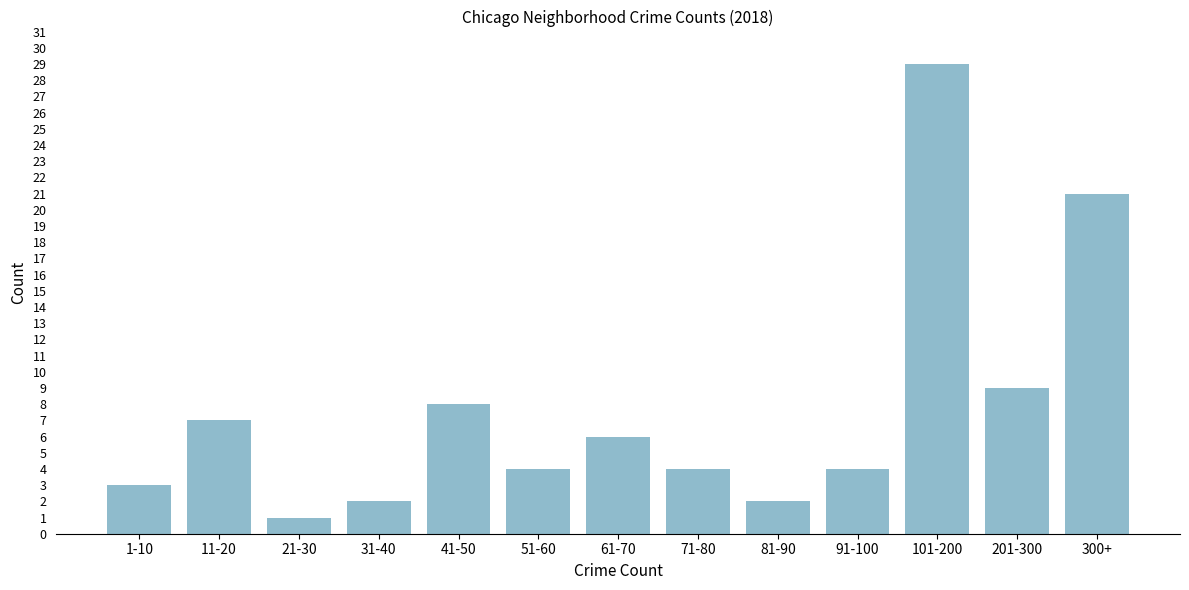

Reading left to right, extract all data points from this chart.

1-10=3	11-20=7	21-30=1	31-40=2	41-50=8	51-60=4	61-70=6	71-80=4	81-90=2	91-100=4	101-200=29	201-300=9	300+=21